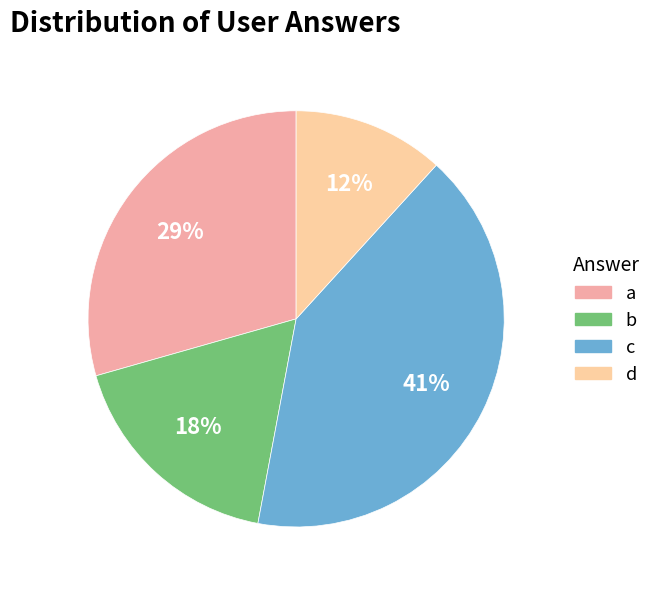

Which category has the smallest portion of the pie?

d